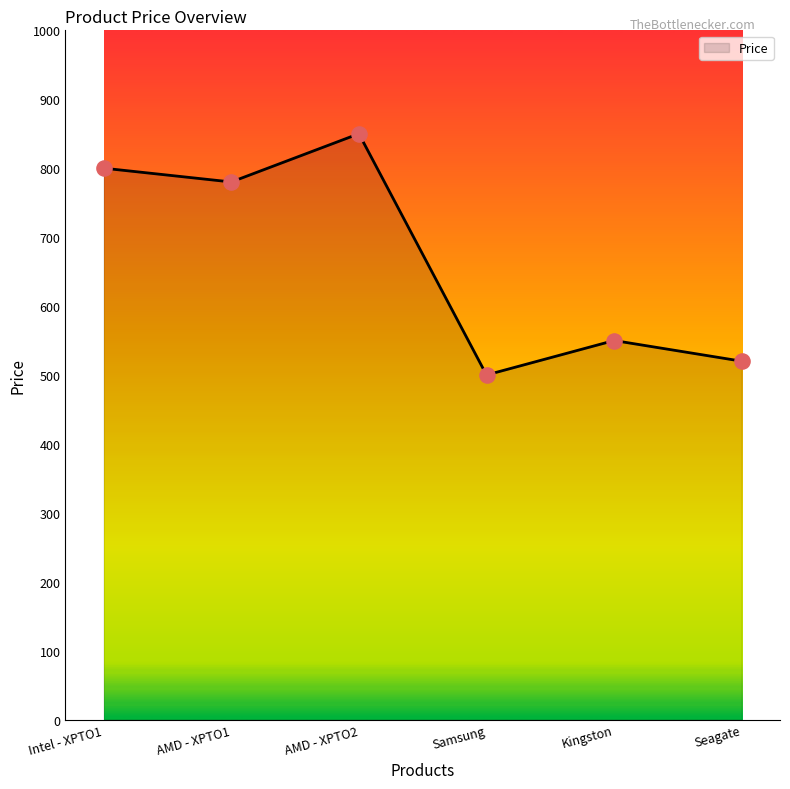

What is the ratio of the value at Samsung to the value at AMD - XPTO2?

0.6